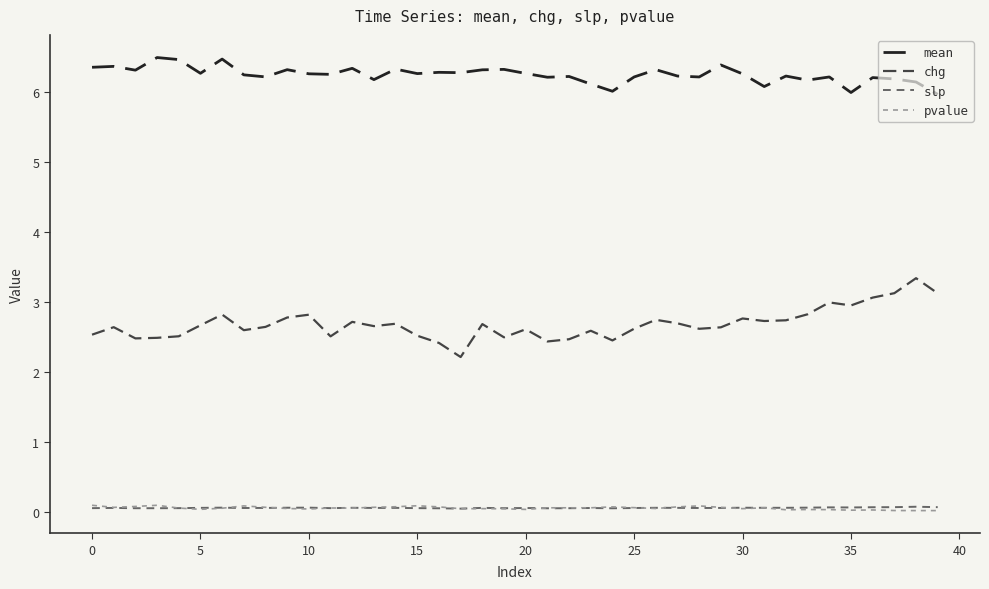

True or false: pvalue and chg cross at least once.

False